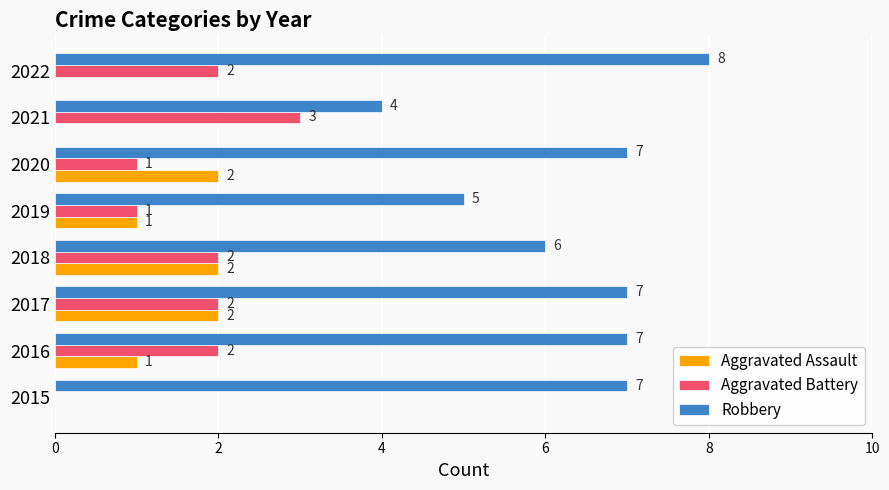

The Robbery series shows 3 at 2016. True or false?

False